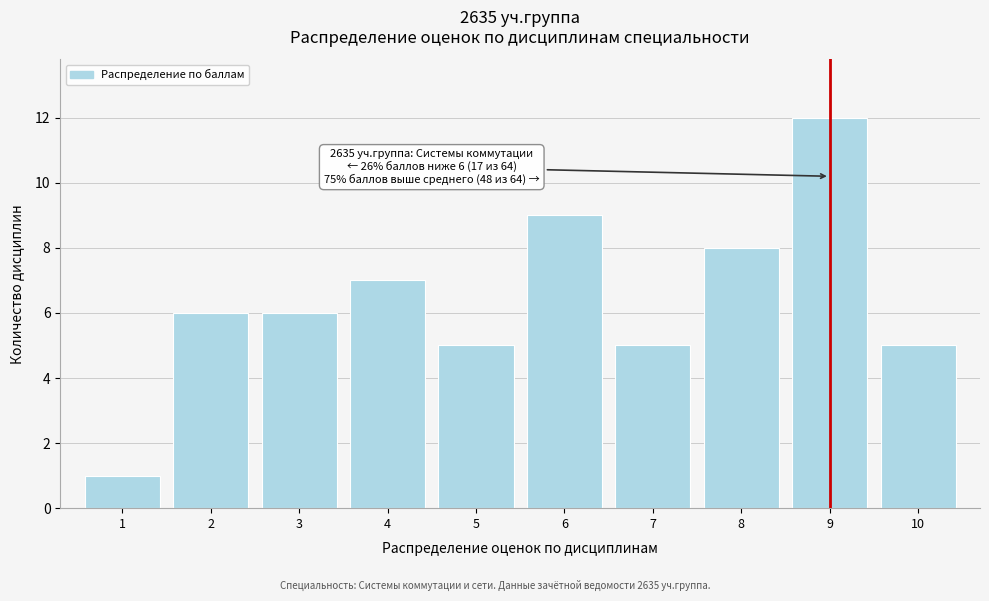

Reading left to right, what are all the values shown in this chart?

1=1	2=6	3=6	4=7	5=5	6=9	7=5	8=8	9=12	10=5